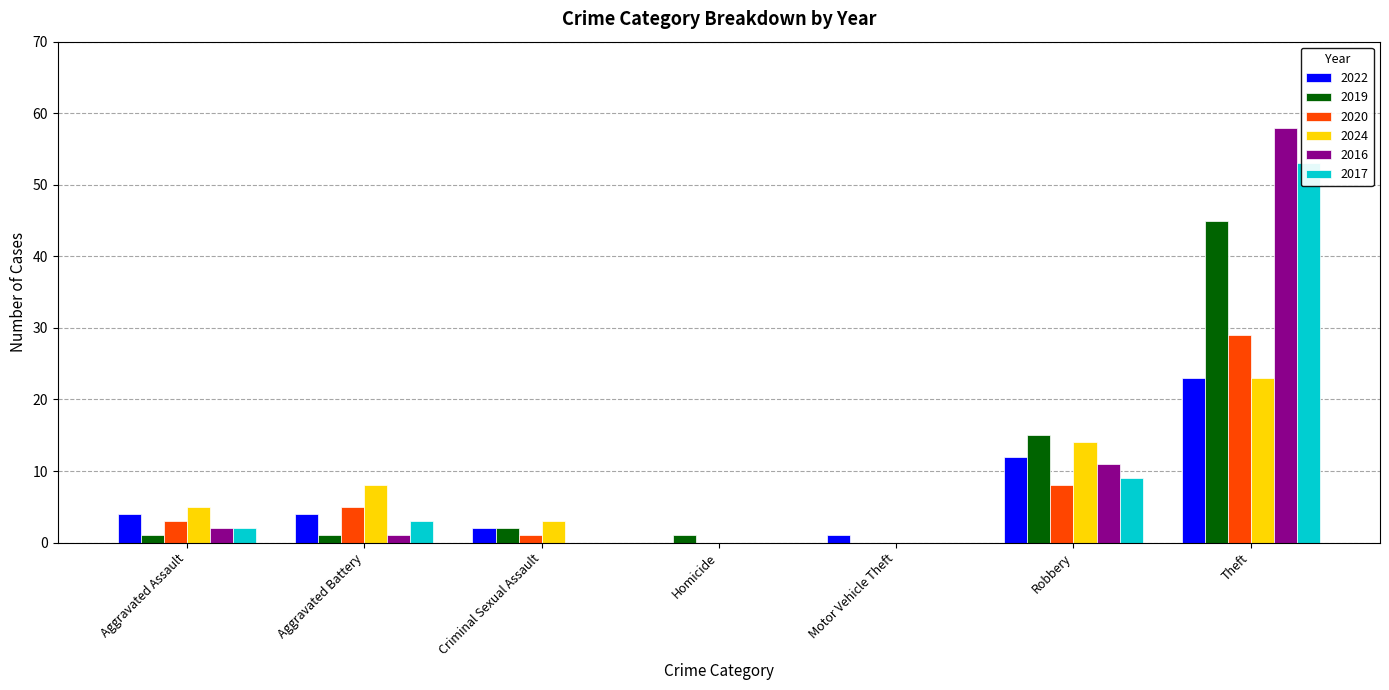

Where is 2024 nearest to the value 11?

Aggravated Battery